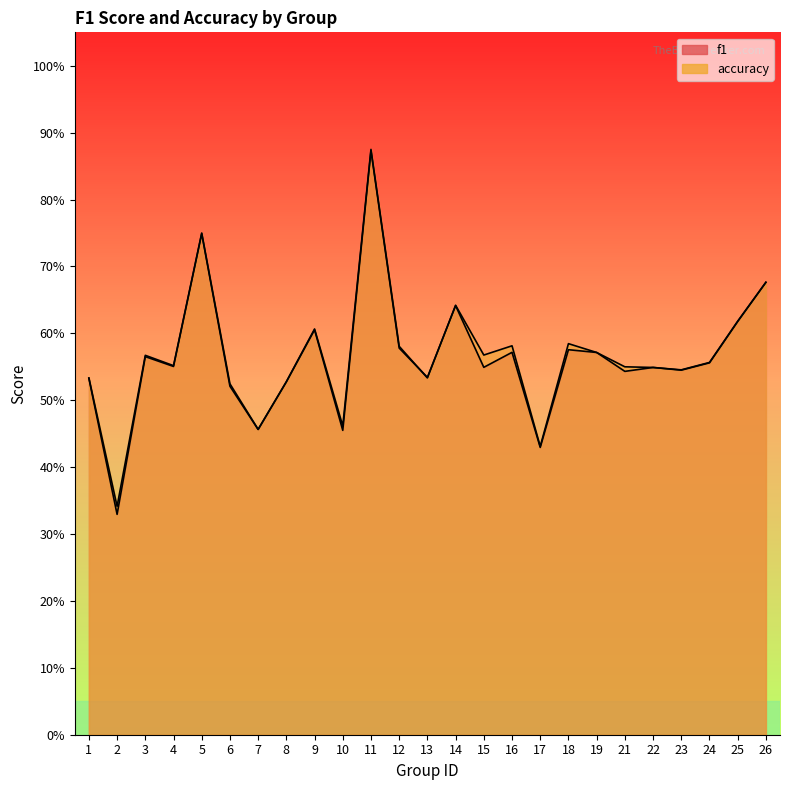

Does the chart display data point markers on the line(s)?

No